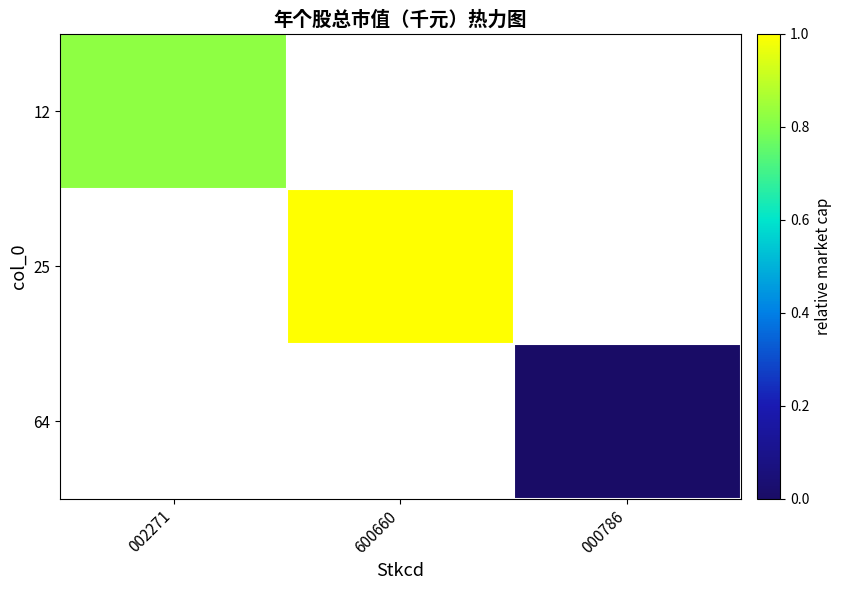

What is the maximum value shown in the chart?

1.0